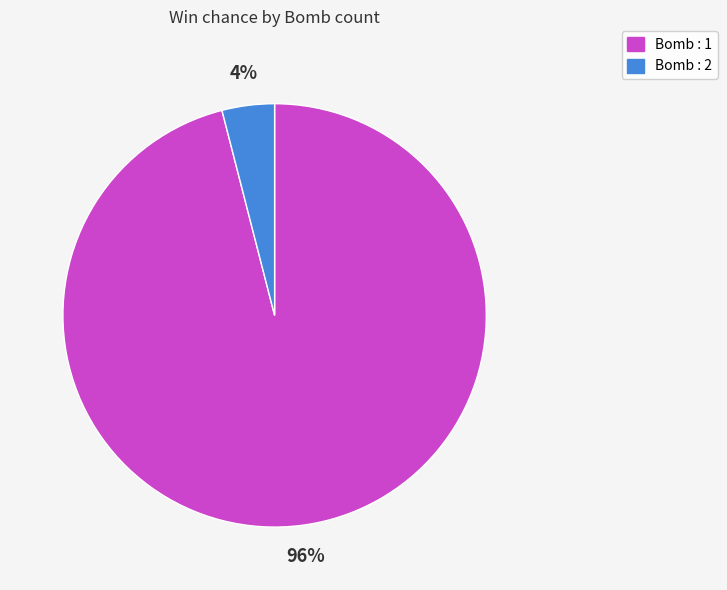

To the nearest percent, what is the difference between the largest and smallest slice percentages?

92%